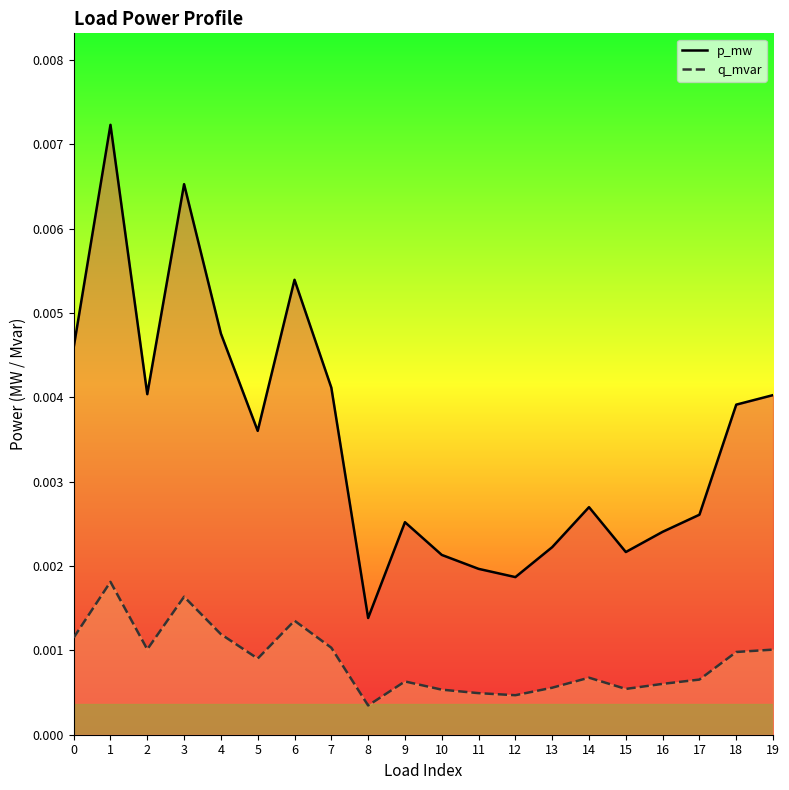

True or false: p_mw and q_mvar intersect in this chart.

False